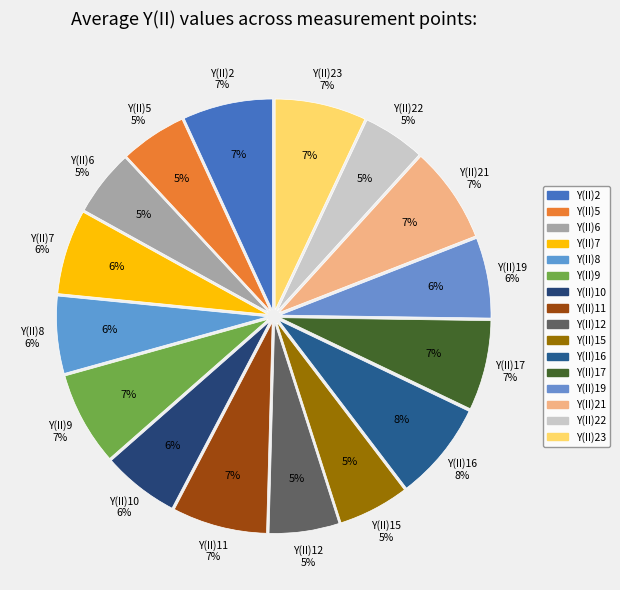

How many slices are in this pie chart?

16